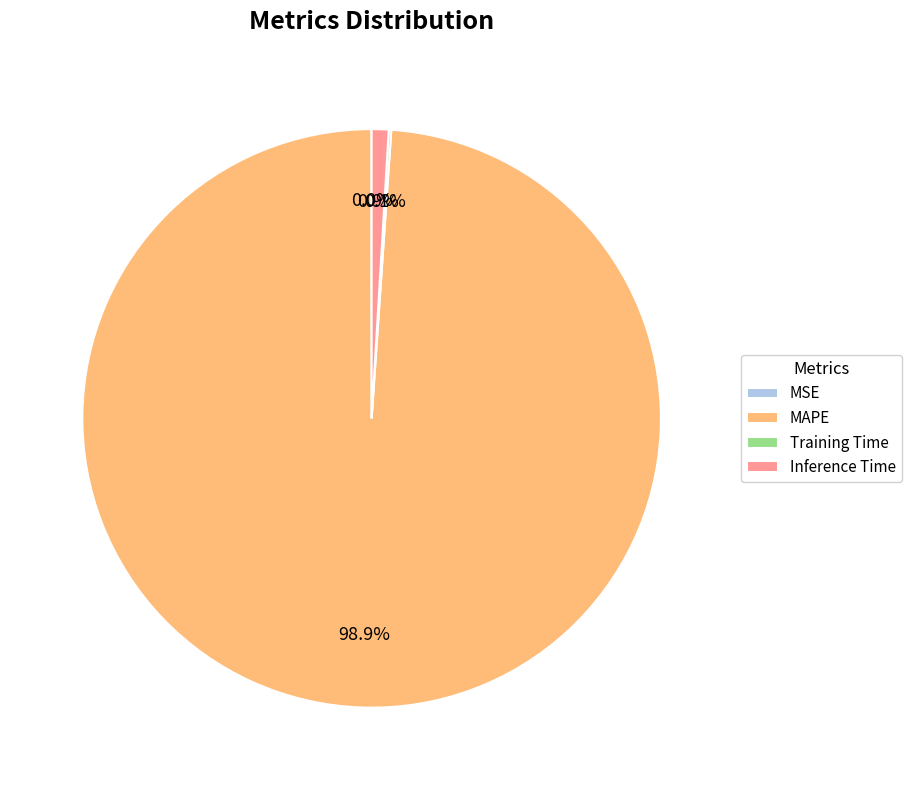

Is there a majority slice in this chart?

Yes